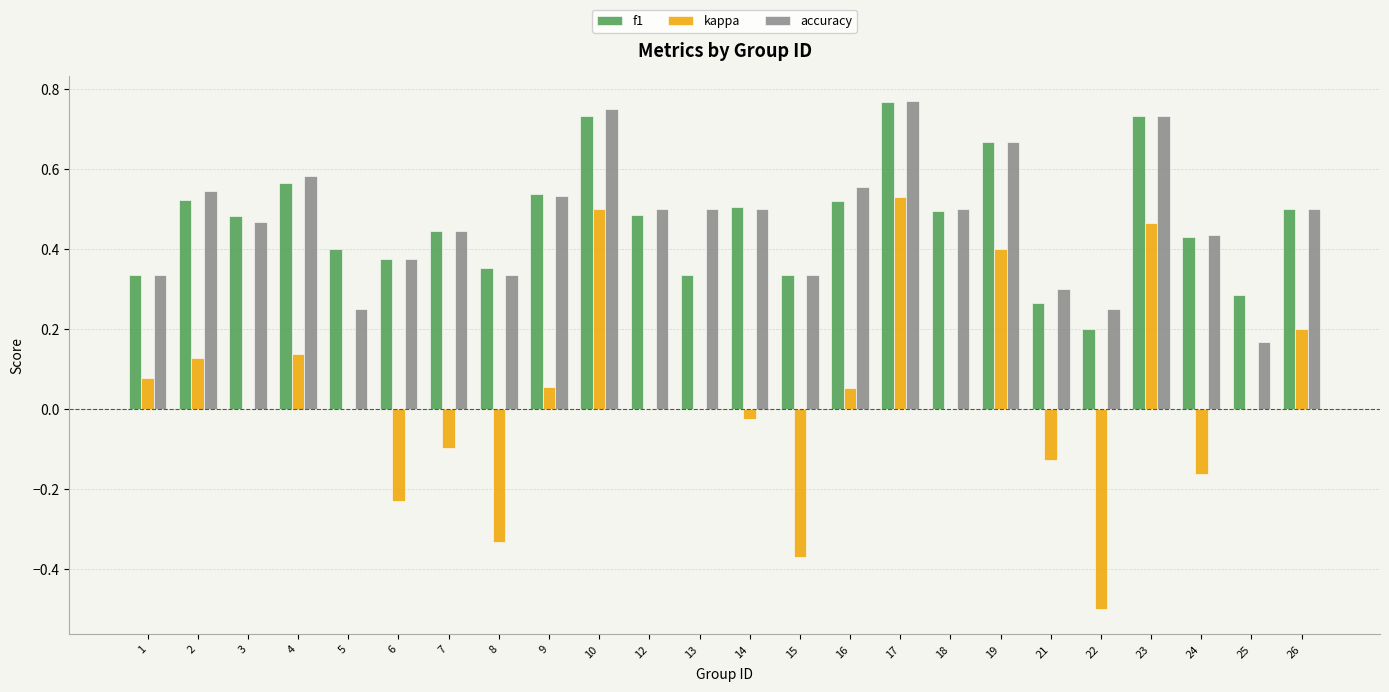

How many groups of bars are there?

24